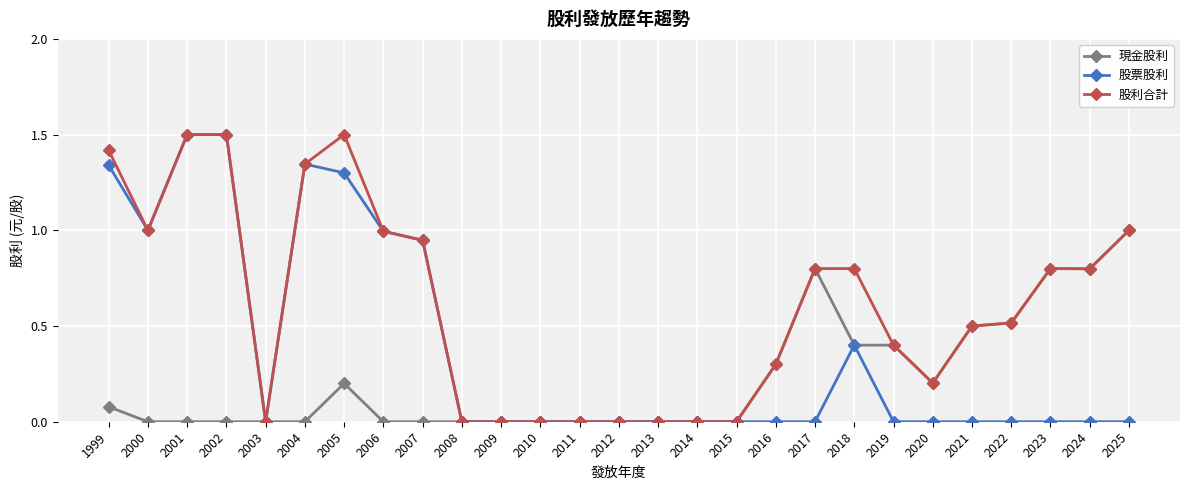

What is the maximum value for 股票股利?

1.5